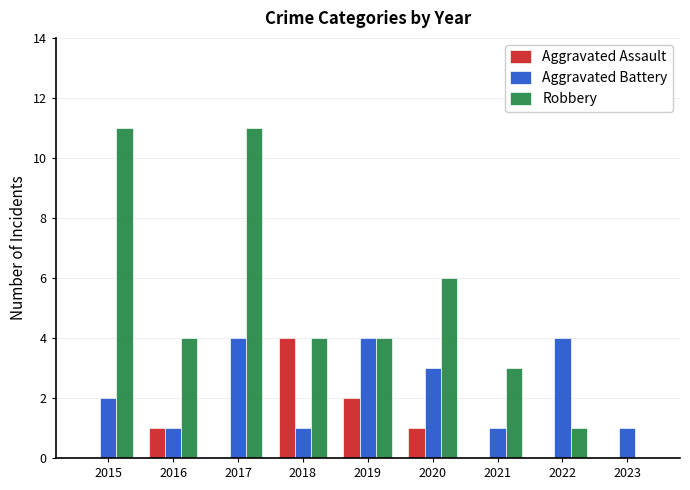

What is the total value across all series at 2019?

10